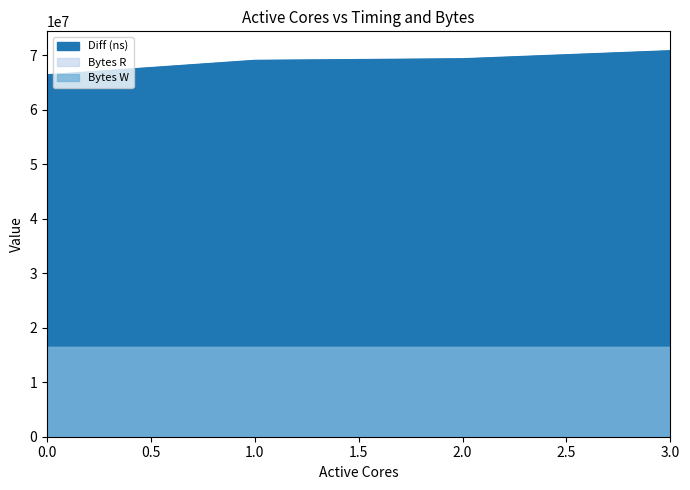

Reading left to right, transcribe all the data shown in this chart.

Diff (ns): 0=66395374	1=69040909	2=69332227	3=70811015
Bytes R: 0=16384000	1=16384000	2=16384000	3=16384000
Bytes W: 0=16384000	1=16384000	2=16384000	3=16384000